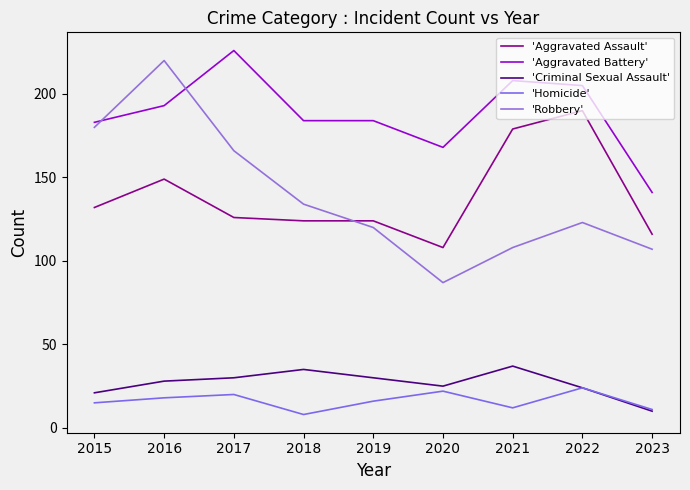

Count the number of categories in the chart.

9